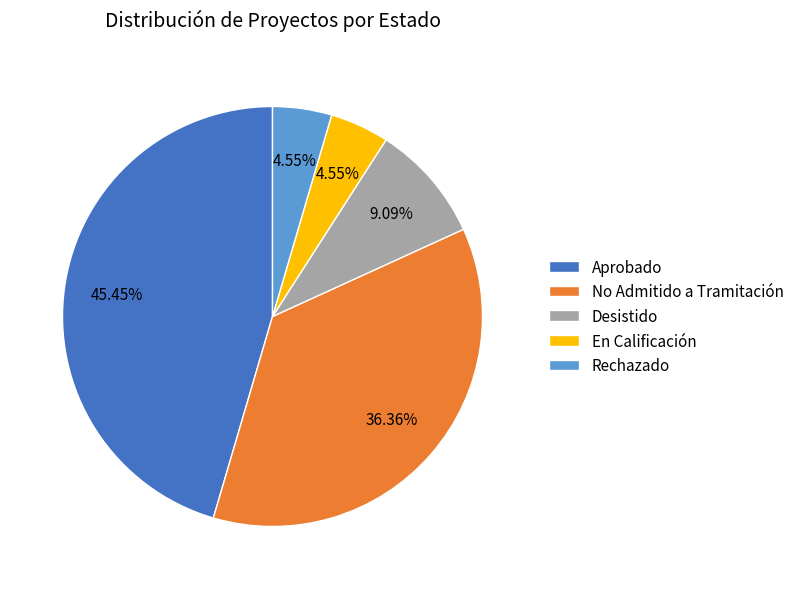

What portion of the pie excludes Desistido?

90.9%